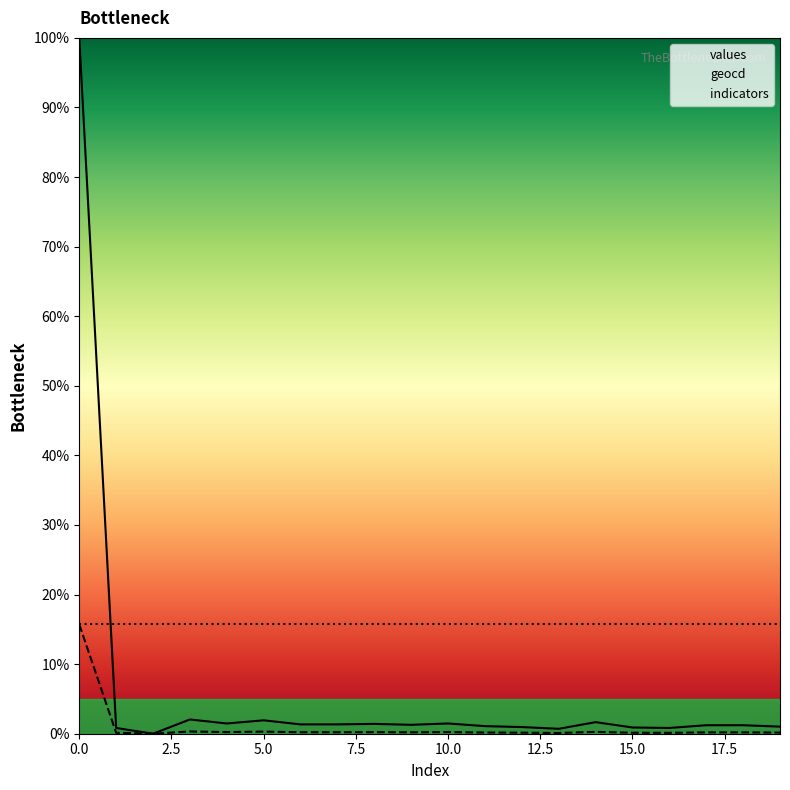

Reading right to left, transcribe all the data shown in this chart.

values: 1.0	1.2	1.2	0.8	0.9	1.7	0.7	1.0	1.1	1.5	1.3	1.4	1.3	1.3	1.9	1.5	2.0	0.0	0.8	100.0
geocd: 0.2	0.2	0.2	0.1	0.1	0.3	0.1	0.2	0.2	0.2	0.2	0.2	0.2	0.2	0.3	0.2	0.3	0.0	0.1	15.7
indicators: 15.8	15.8	15.8	15.8	15.8	15.8	15.8	15.8	15.8	15.8	15.8	15.8	15.8	15.8	15.8	15.8	15.8	15.8	15.8	15.8